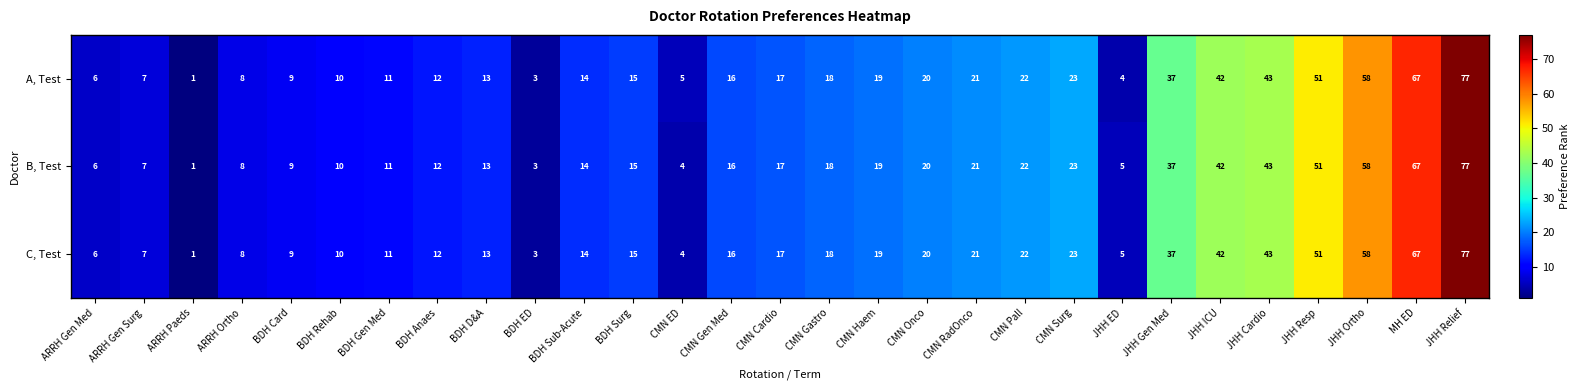

What is the difference between the C, Test values at ARRH Gen Surg and CMN Surg?

16